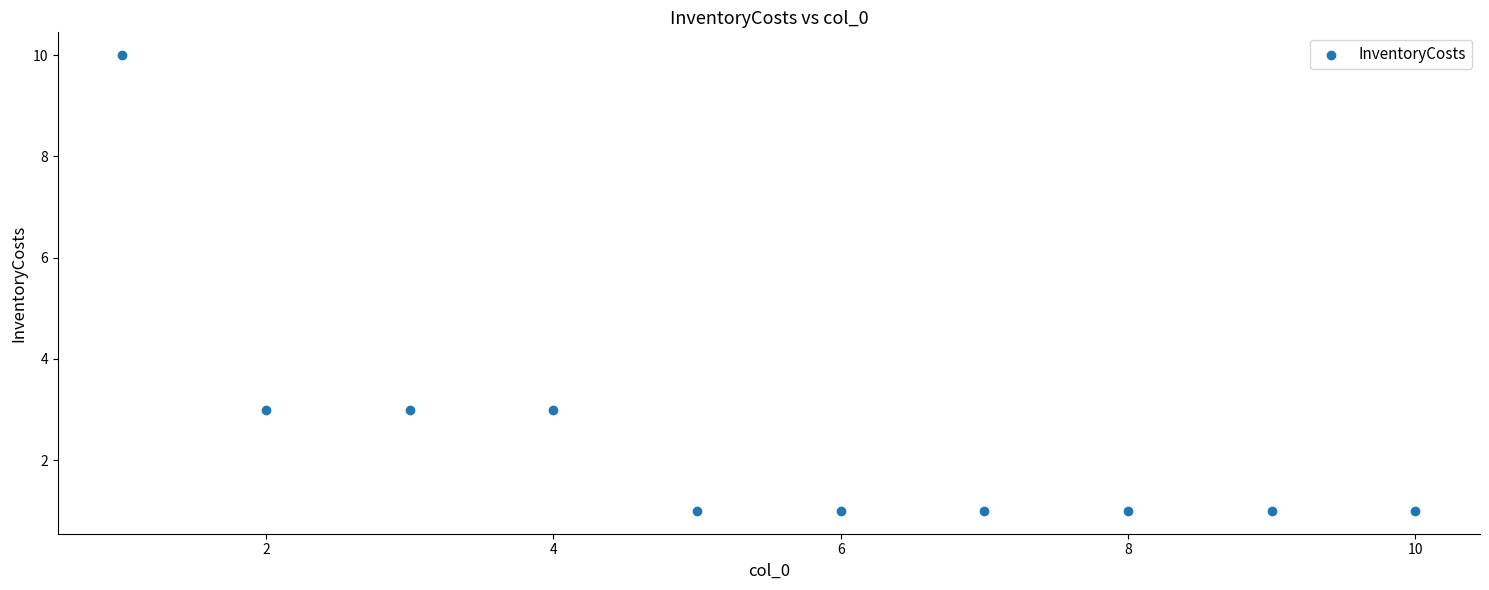

What is the range of X values (max minus min)?

9